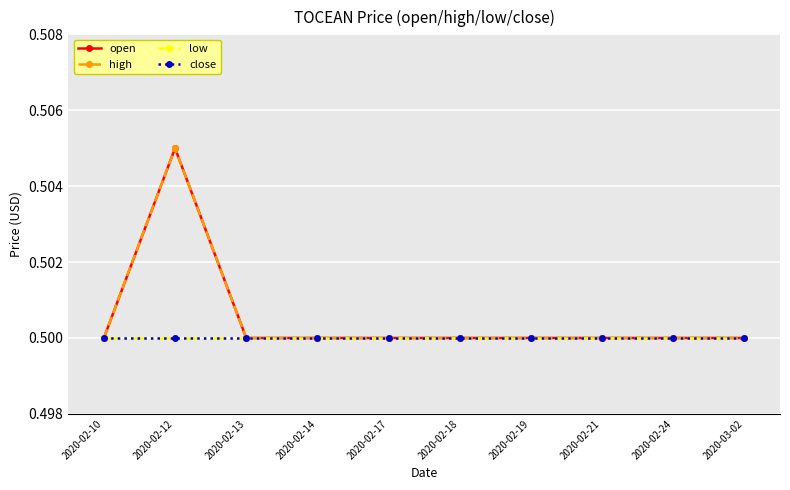

The value of open at 2020-02-17 is 0.5. True or false?

True